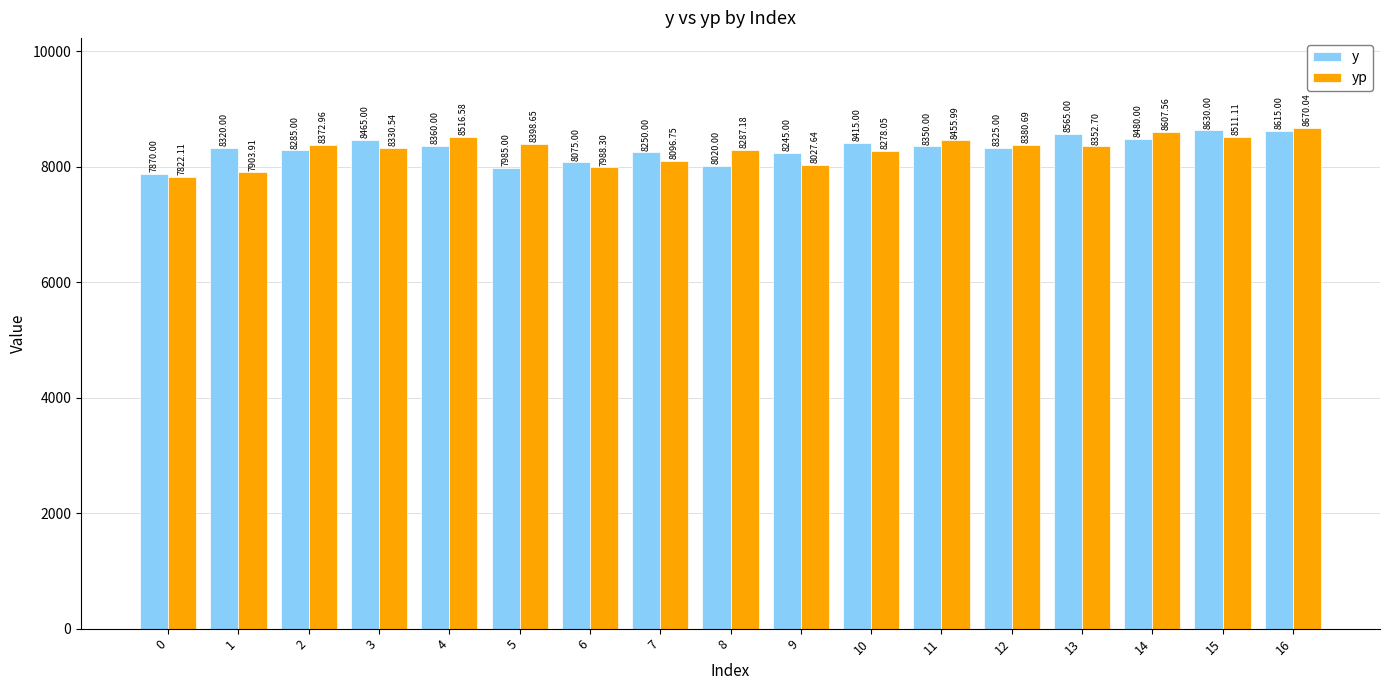

At 0, list the series in order from smallest to largest.

yp, y